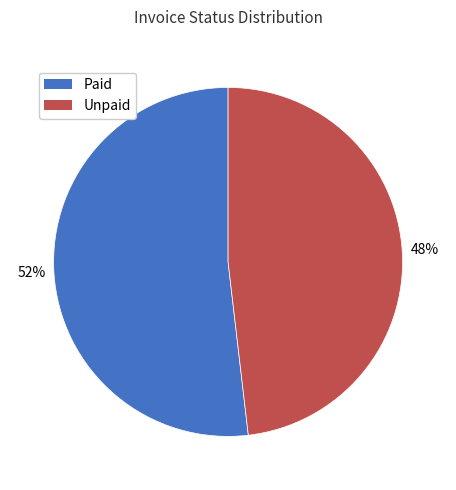

Which slice represents more than half of the pie?

Paid